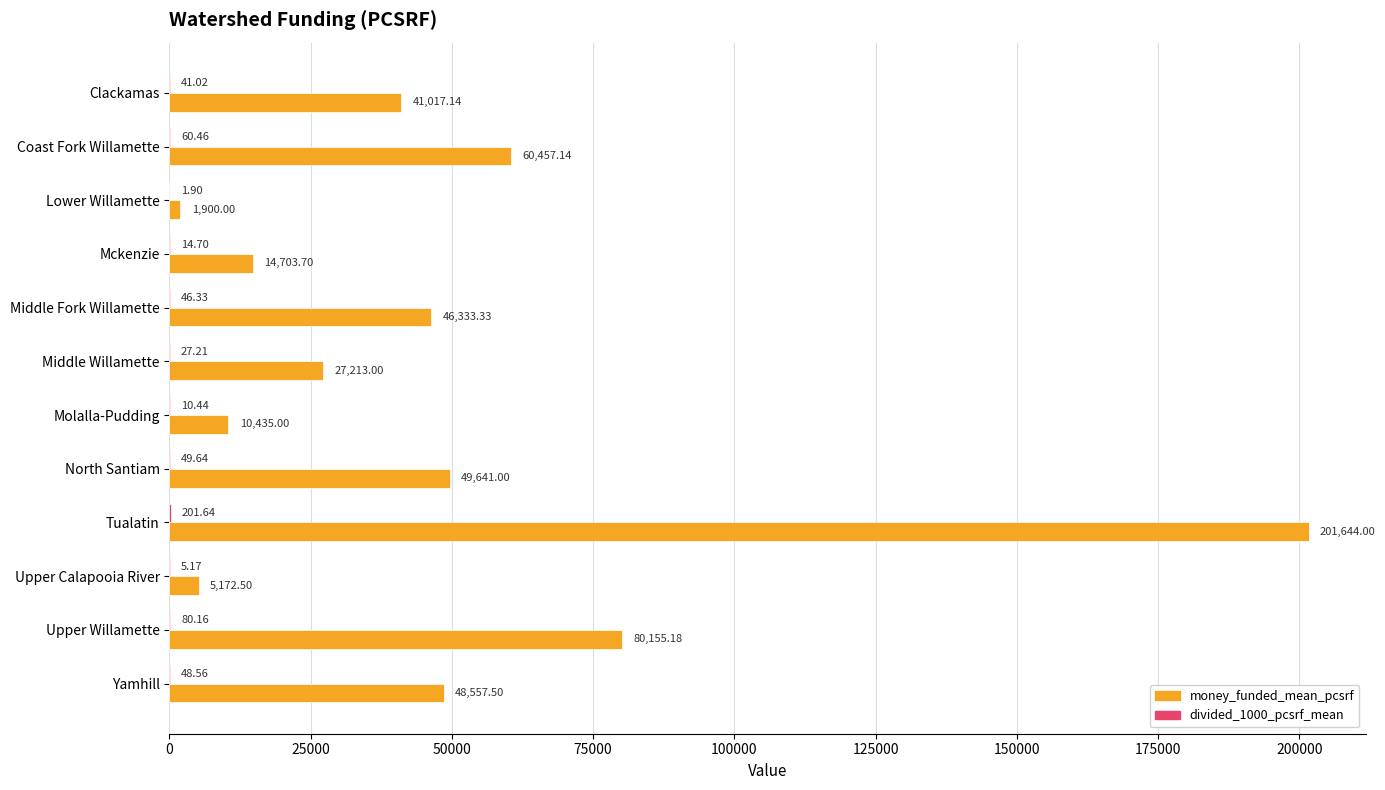

What is the total value across all series at Upper Calapooia River?

5177.7